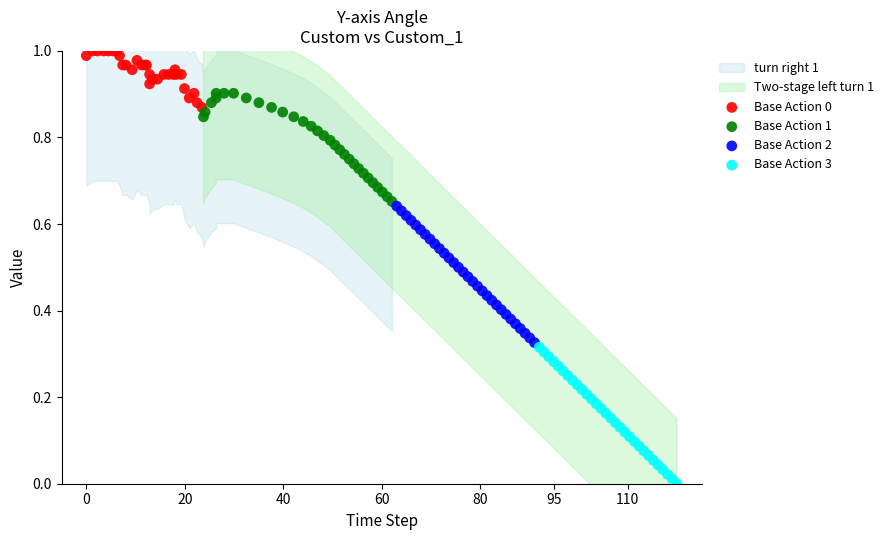

Which series reaches the minimum Y coordinate?

Base Action 3